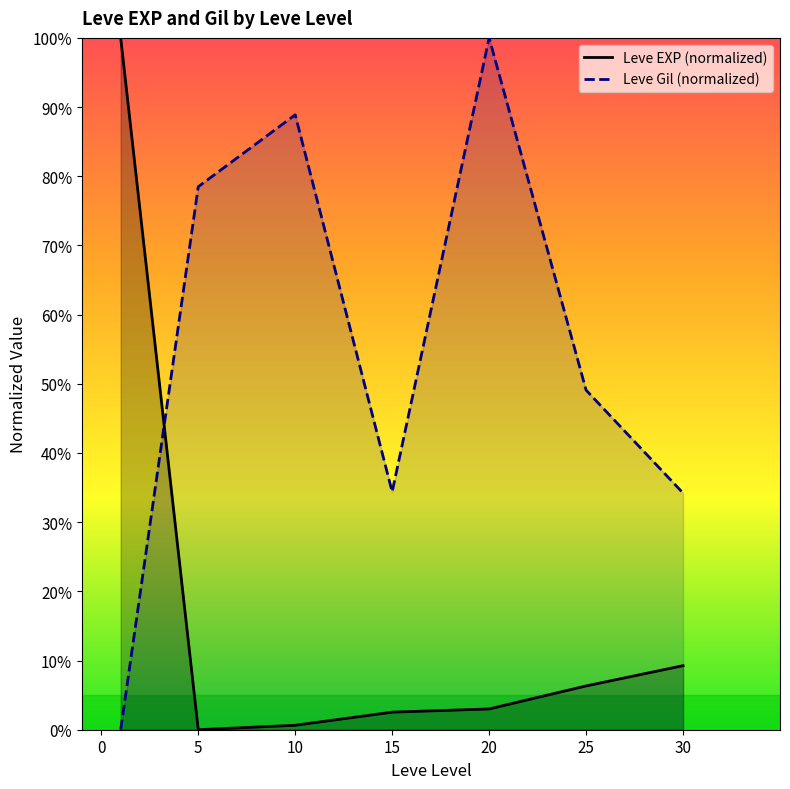

What is the difference between the second highest and minimum values in the Leve Gil (normalized) series?

88.9